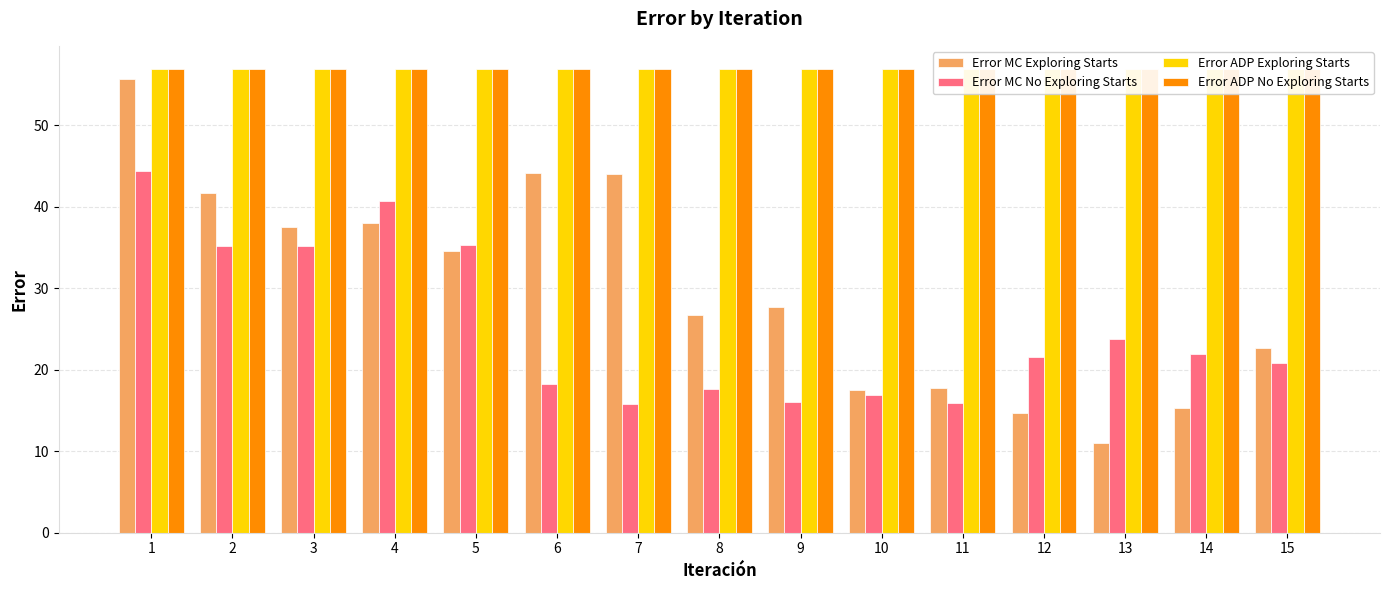

What is the value of the Error ADP No Exploring Starts bar at the 14th from the left?

56.9